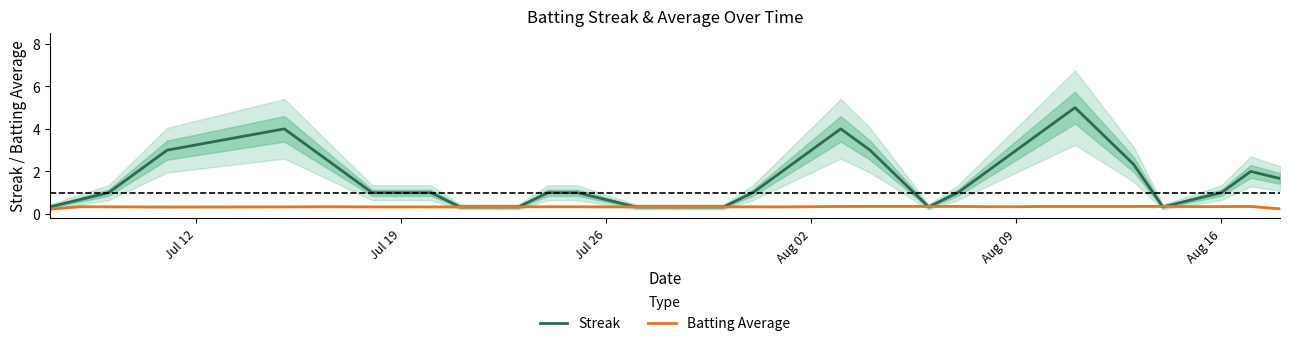

What is the maximum value for Batting Average?

0.4